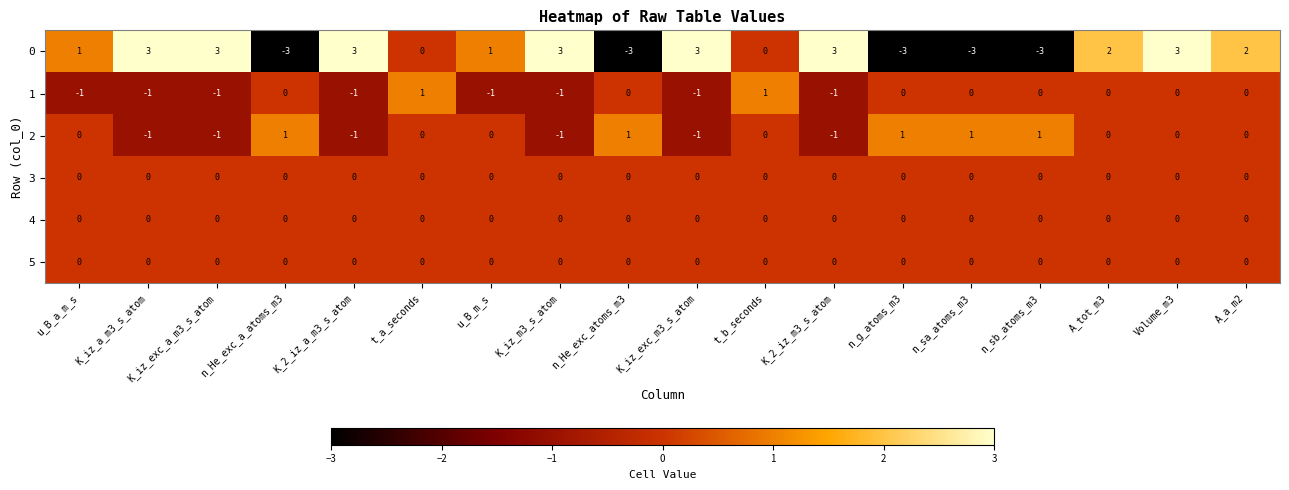

At which category is the sum across all series the highest?

Volume_m3